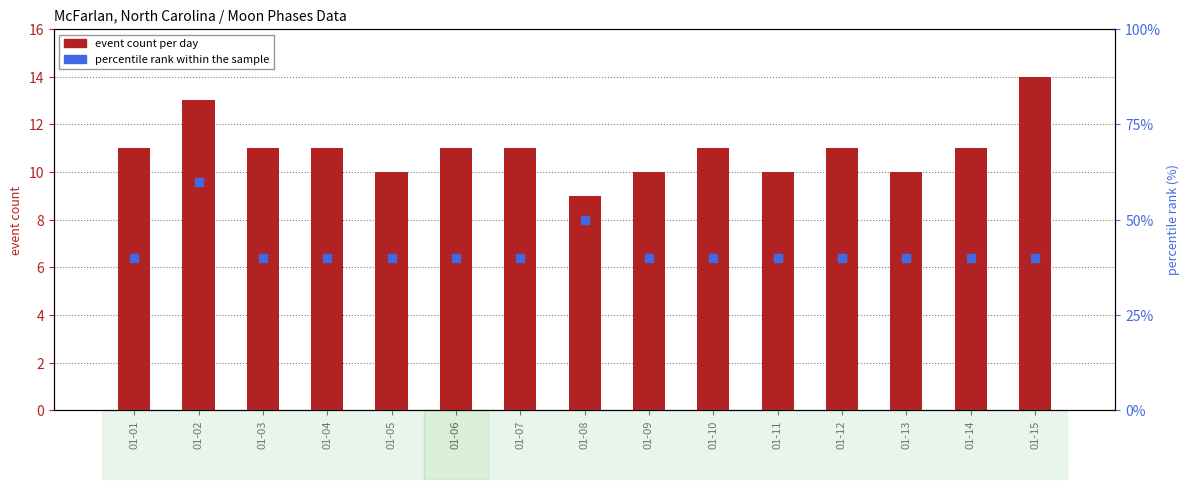

At how many categories does at least one series exceed 58?

1